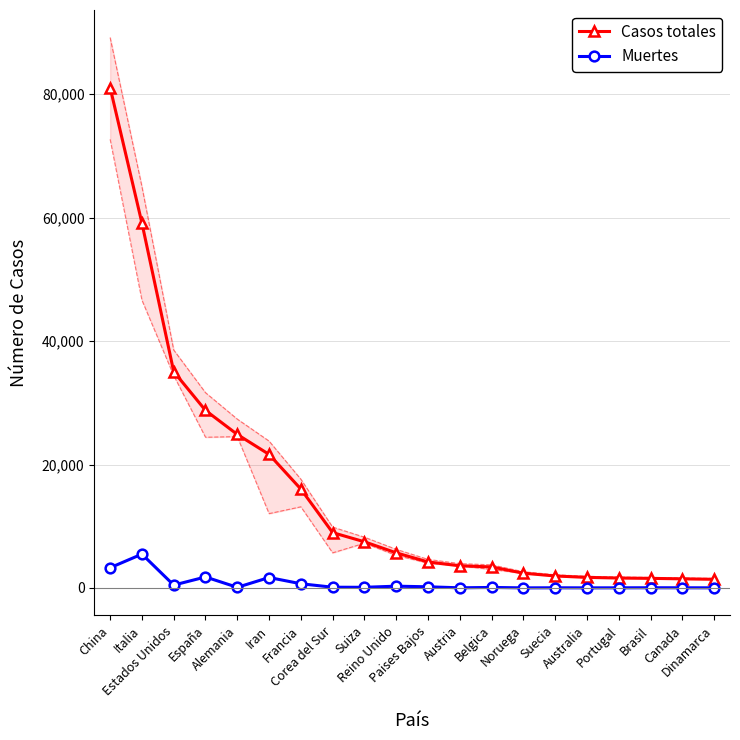

What is the sum of all Casos totales values?

311932